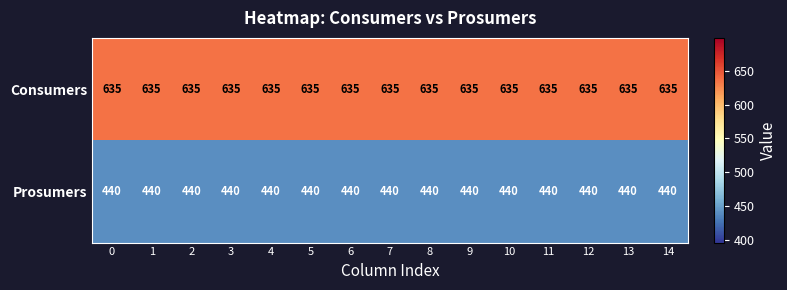

Which series has the largest total across all categories?

Consumers